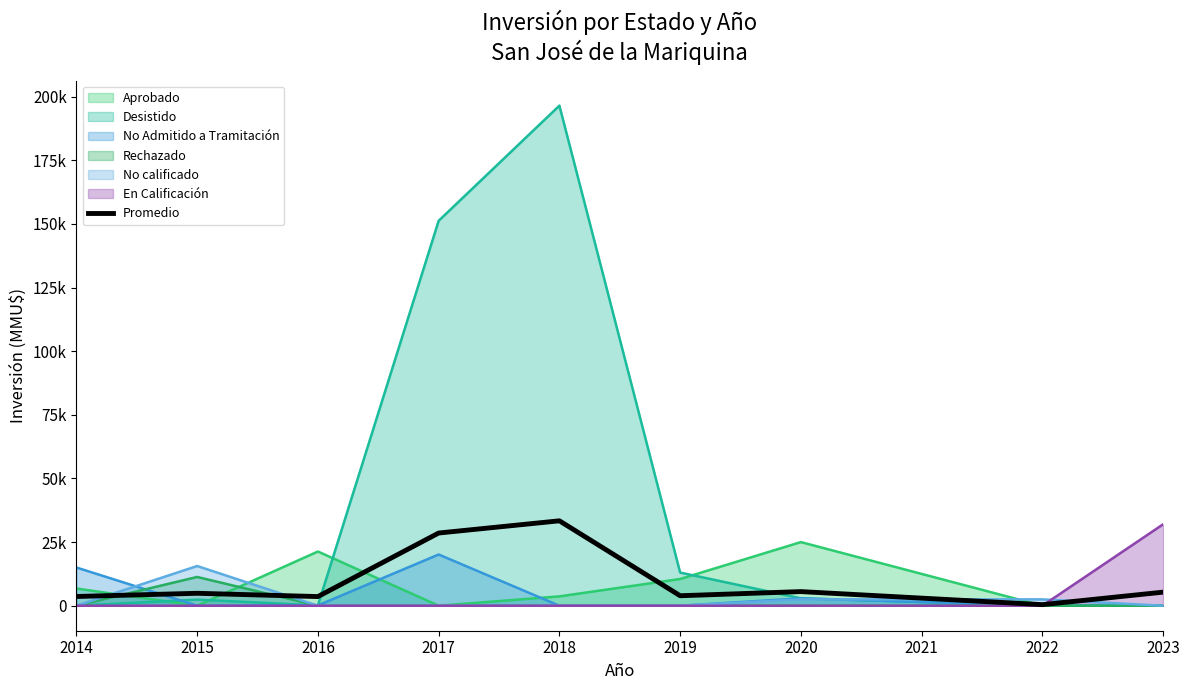

True or false: the data has more than 1 interior local peaks.

True